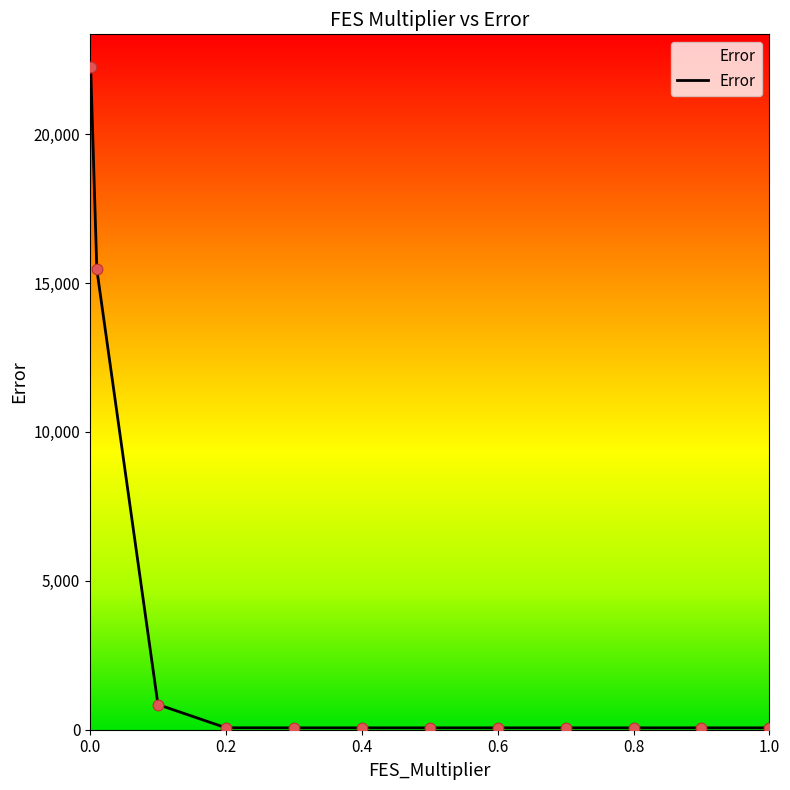

What is the difference between the maximum and minimum values?

22174.2